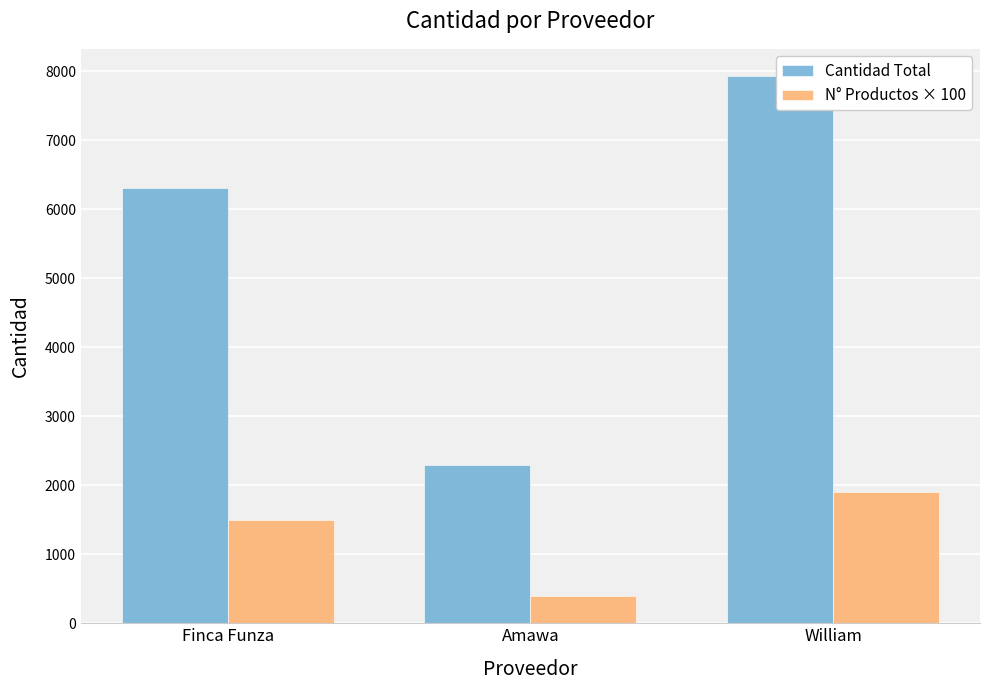

Reading right to left, extract all data points from this chart.

Cantidad Total: William=7931	Amawa=2291	Finca Funza=6316
N° Productos × 100: William=1900	Amawa=400	Finca Funza=1500